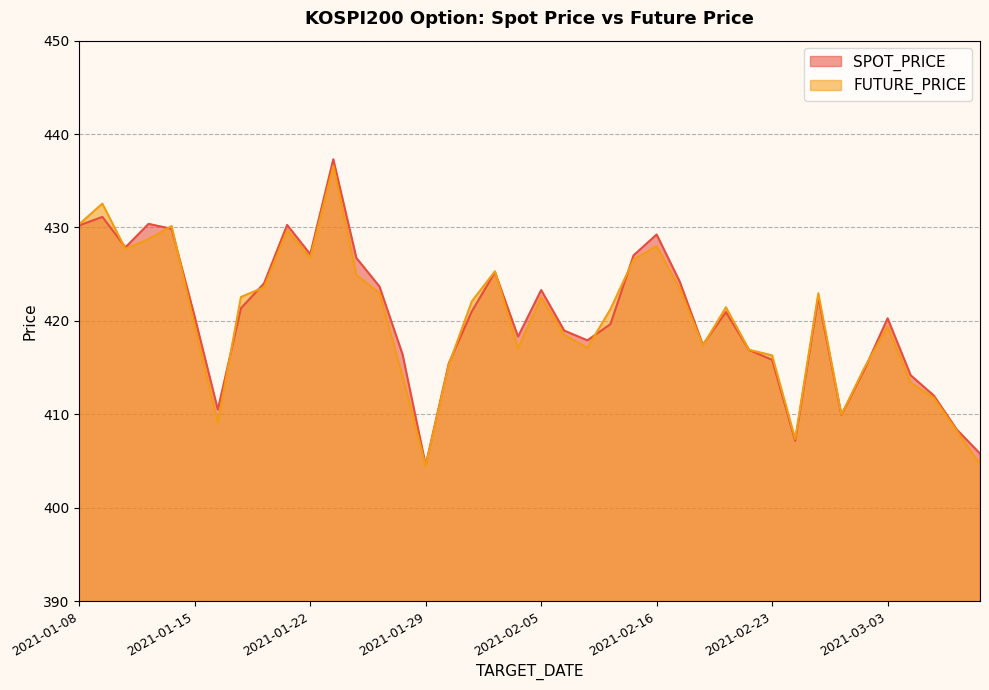

Reading left to right, transcribe all the data shown in this chart.

SPOT_PRICE: 430.2	431.1	427.9	430.4	429.9	420.4	410.5	421.4	424.0	430.3	427.1	437.3	426.7	423.7	416.4	404.6	415.4	421.0	425.2	418.3	423.3	418.9	417.9	419.6	427.0	429.2	424.2	417.4	420.9	416.9	415.8	407.2	422.5	409.9	414.8	420.3	414.2	412.0	408.3	405.8
FUTURE_PRICE: 430.4	432.6	427.7	428.8	430.1	419.4	409.1	422.6	423.6	429.7	426.8	436.6	424.9	422.9	414.1	404.4	415.3	422.1	425.3	417.1	422.5	418.5	417.1	421.2	426.6	428.0	423.4	417.4	421.4	416.9	416.3	407.4	422.9	409.9	415.0	419.4	413.4	411.8	408.2	404.6